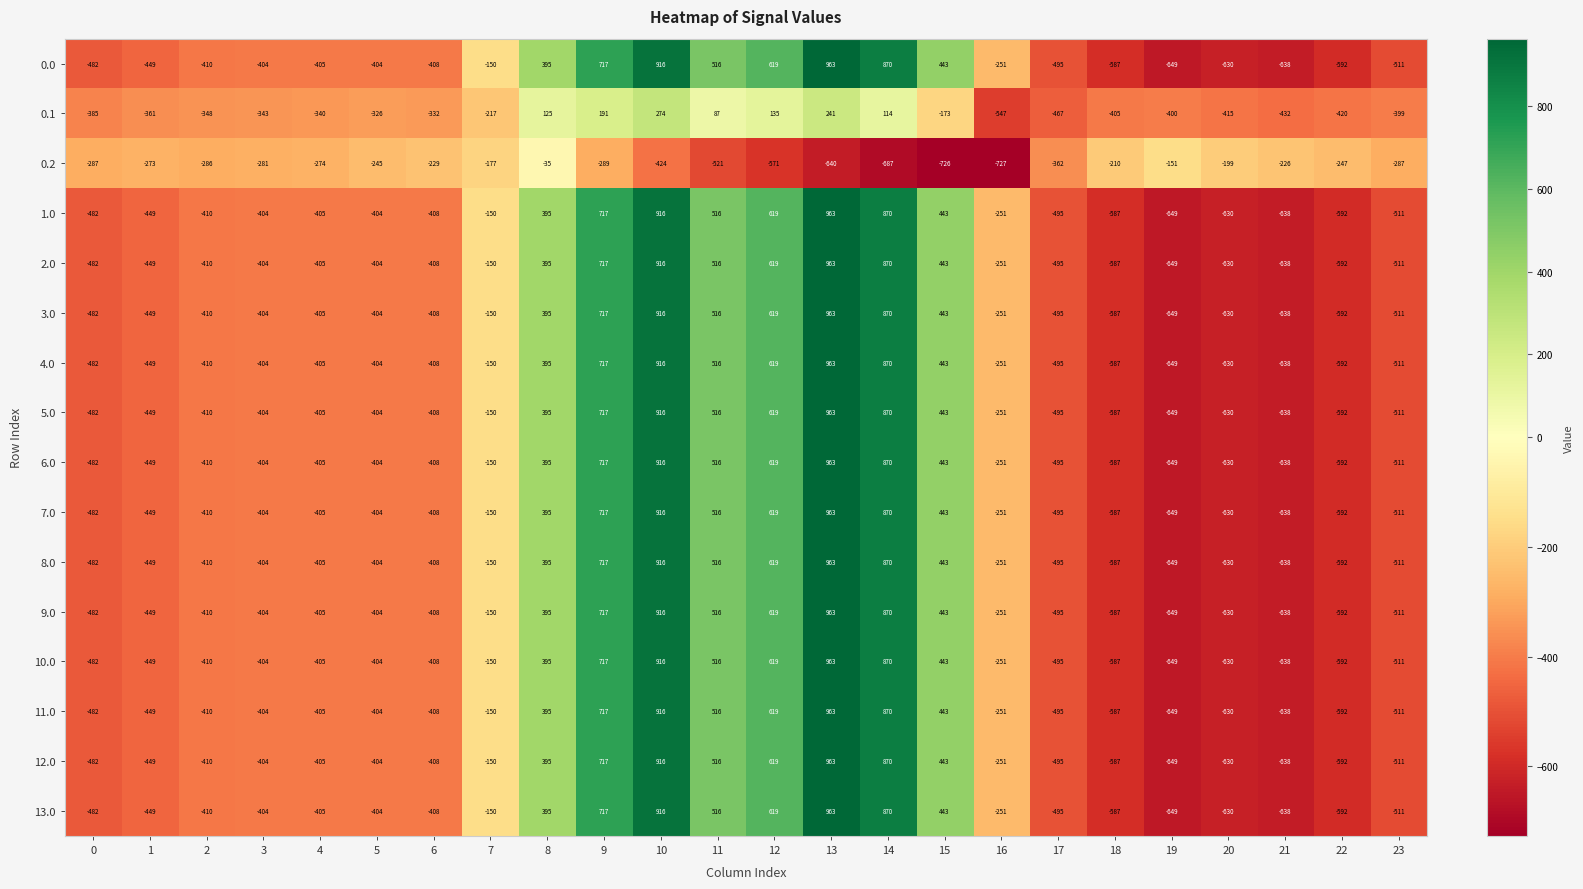

The value of 13.0 at 9 is 1254. True or false?

False